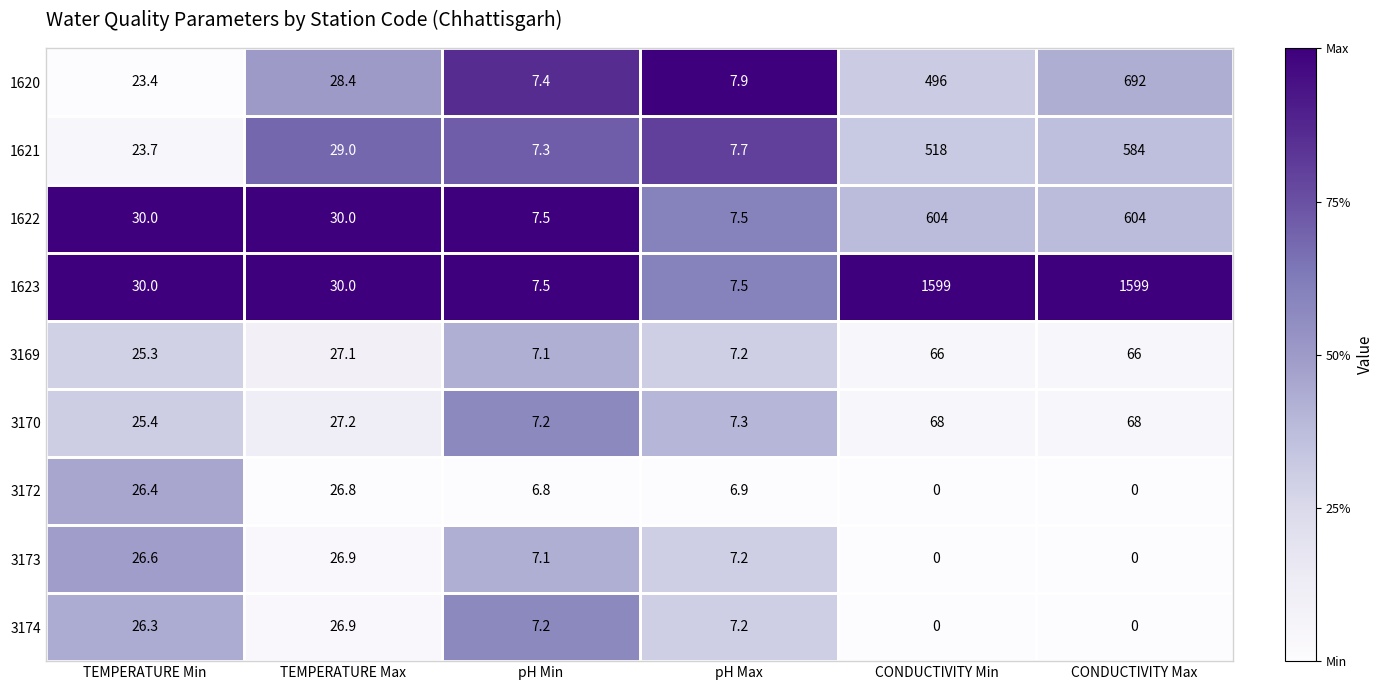

At which category is the sum across all series the highest?

CONDUCTIVITY Max